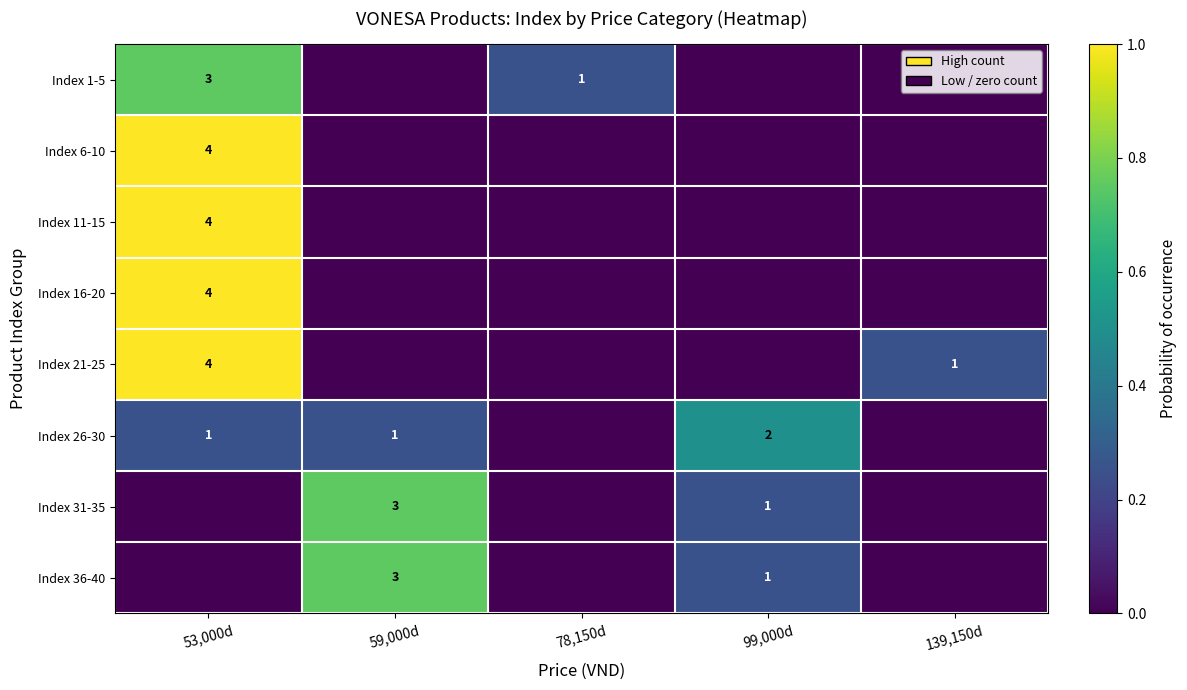

The Index 31-35 series shows 1 at 99,000d. True or false?

True